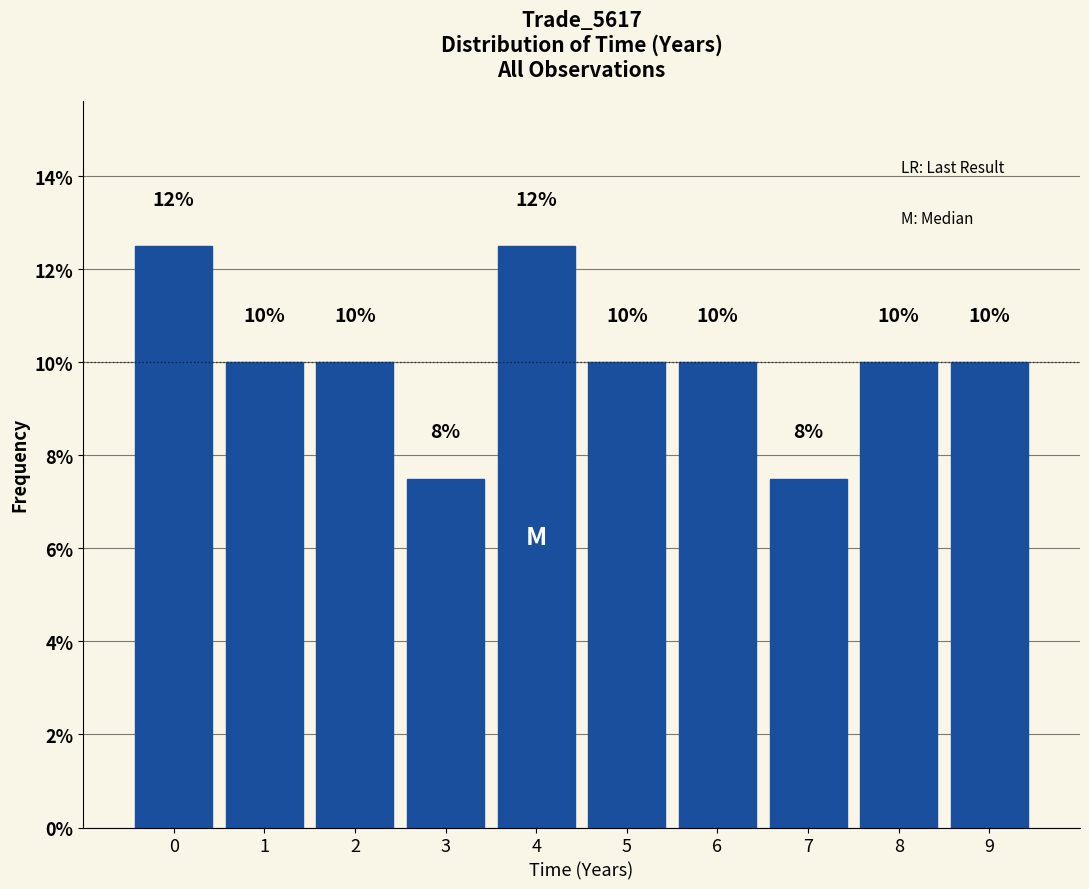

Approximately how many times larger is the value at 8 compared to 4?

0.8